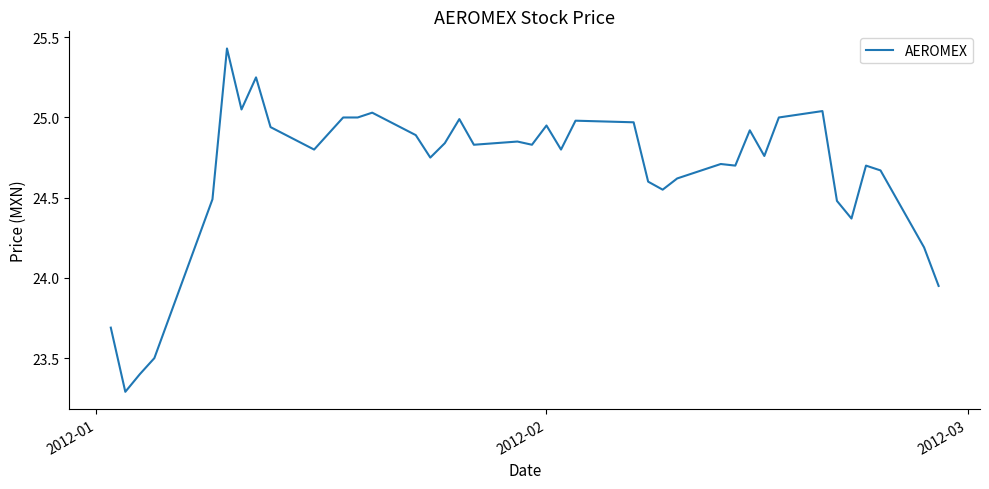

What is the minimum value shown in the chart?

23.3